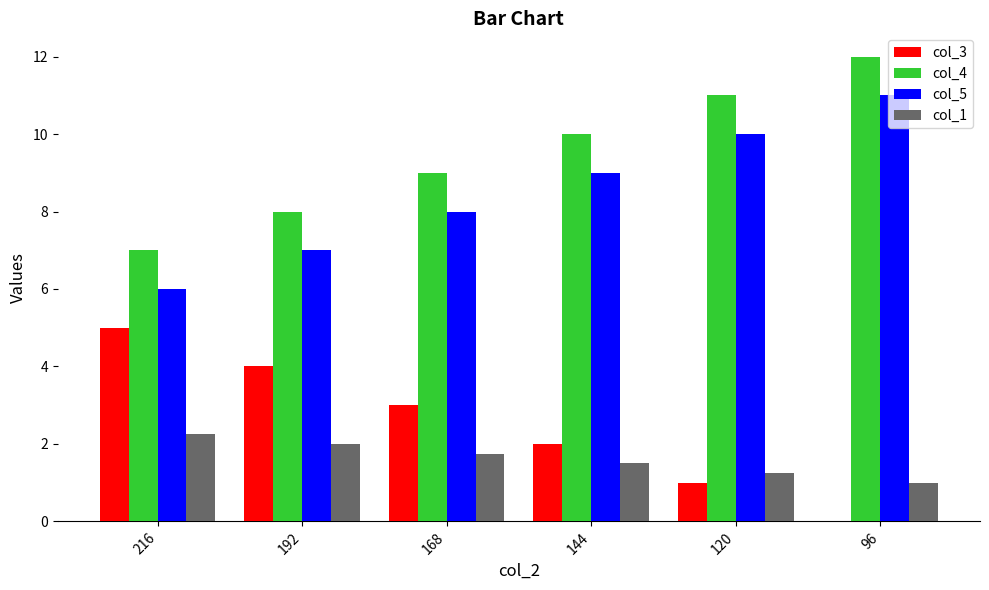

What is the sum of all col_3 values?

15.0